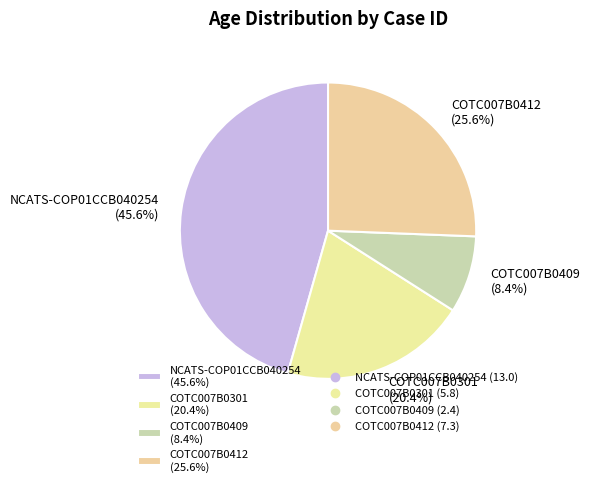

Count the number of slices in the pie.

4